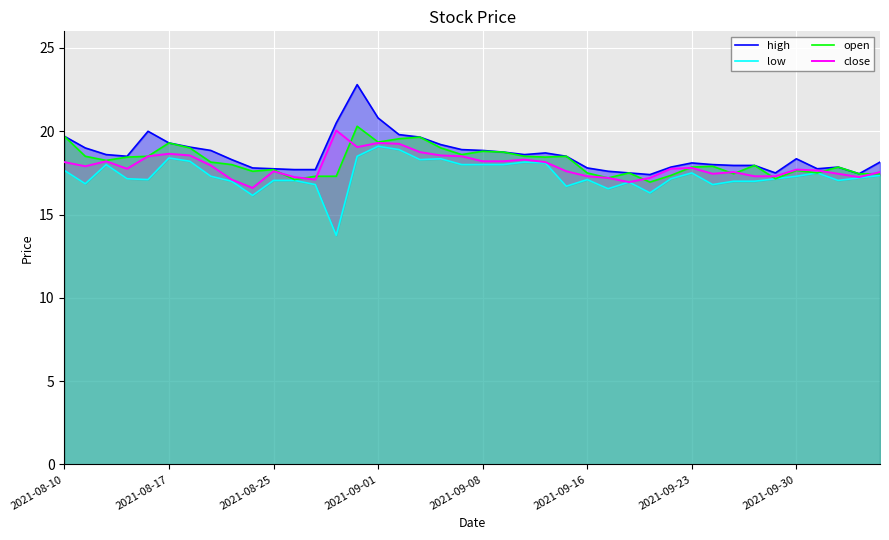

What value does the open series have at 31?

17.9